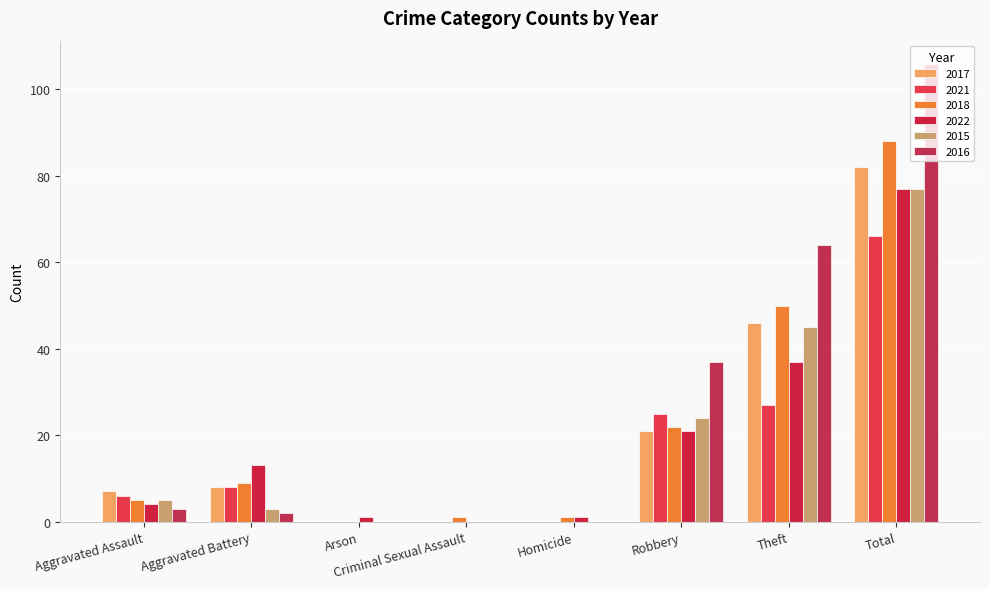

Which series has the largest total across all categories?

2016